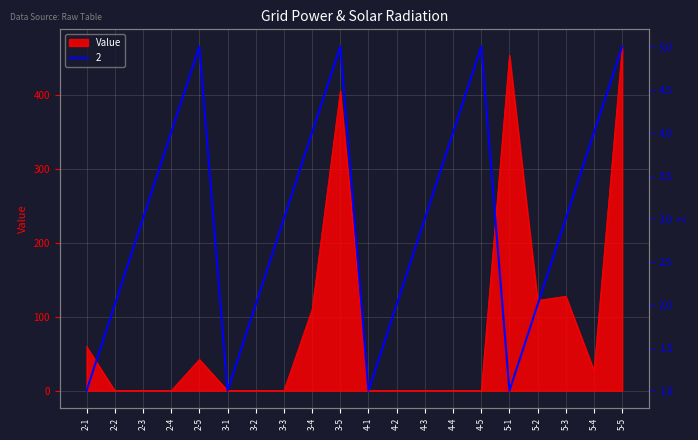

The value of Value at 3-5 is 405.6. True or false?

True